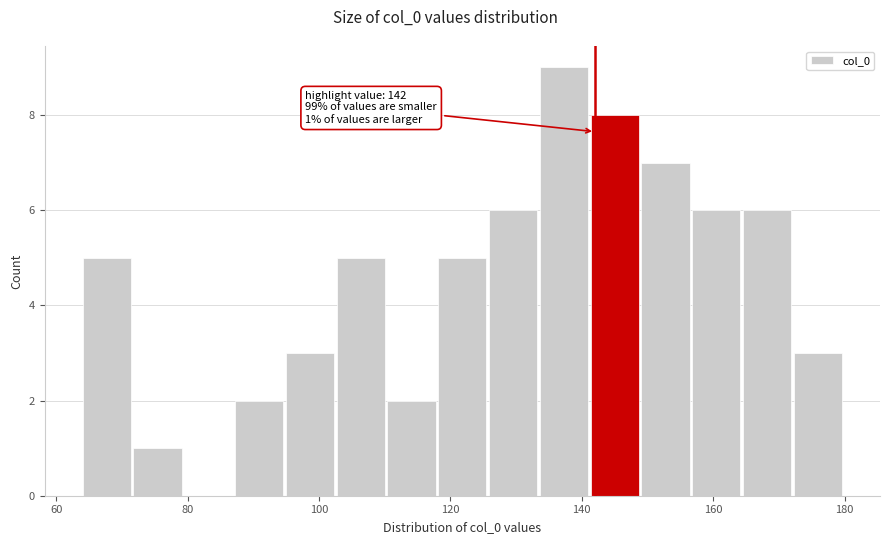

Read against the x-axis, roughly where is the centre of the tallest bar?

138